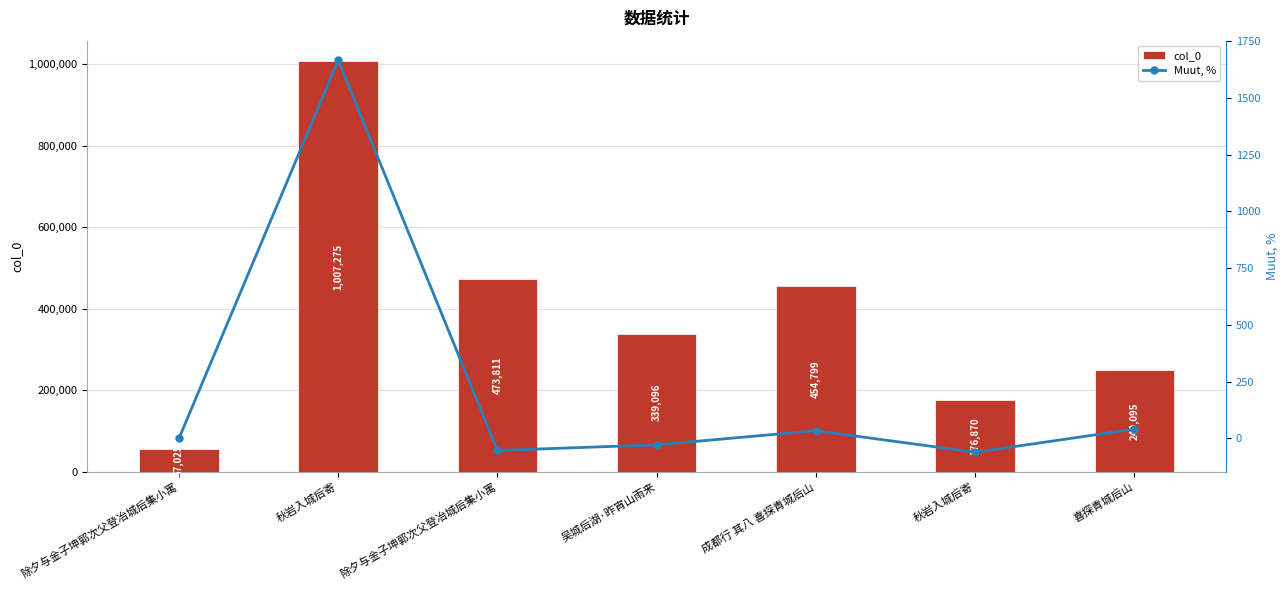

What is the minimum value for col_0?

57025